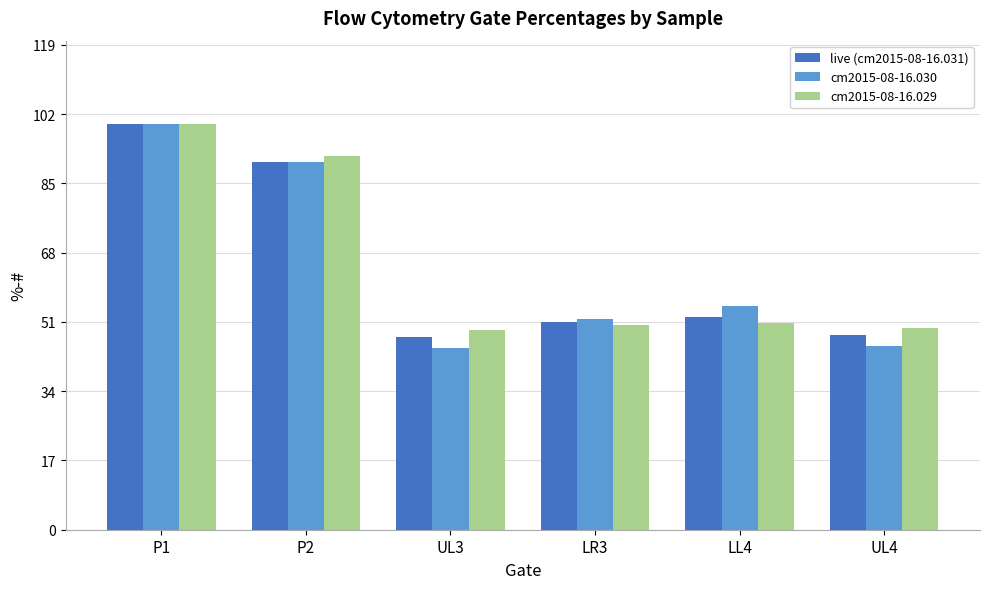

At which category is the sum across all series the highest?

P1